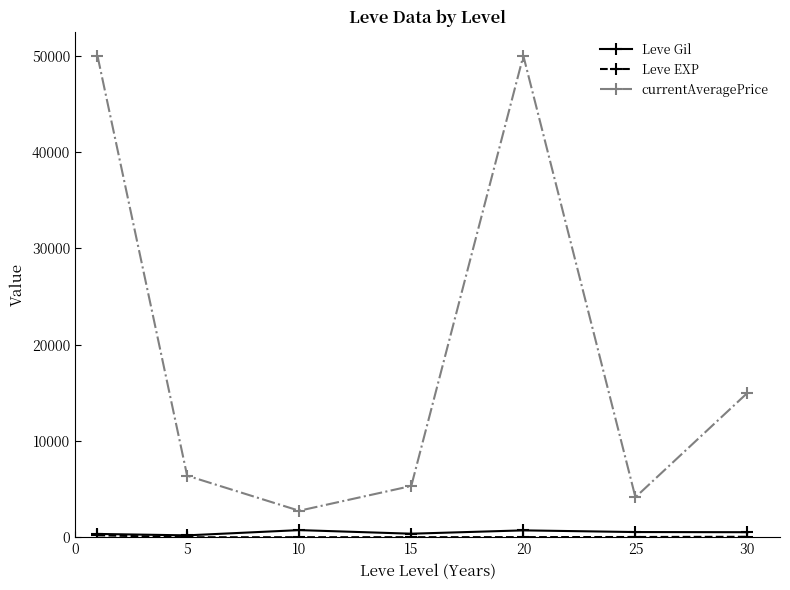

What is the greatest value displayed?

50000.0